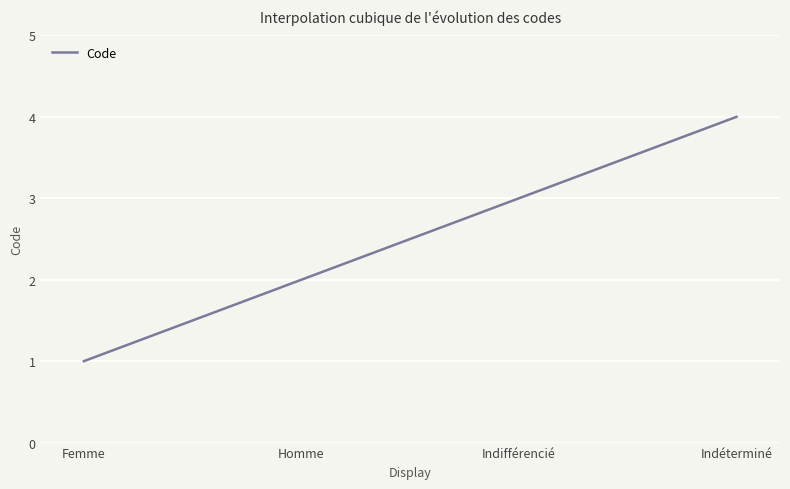

What is the greatest value displayed?

4.0